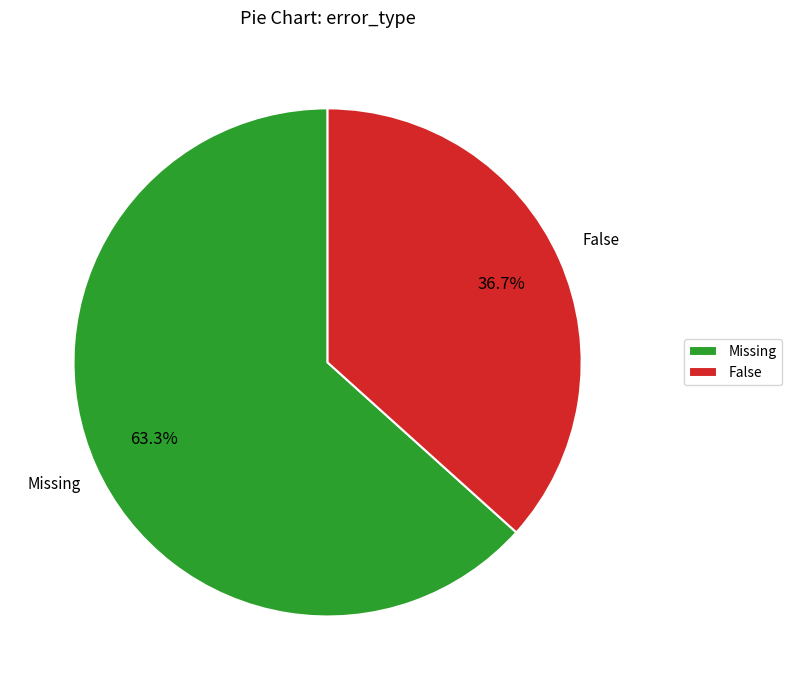

Which slice is the largest?

Missing